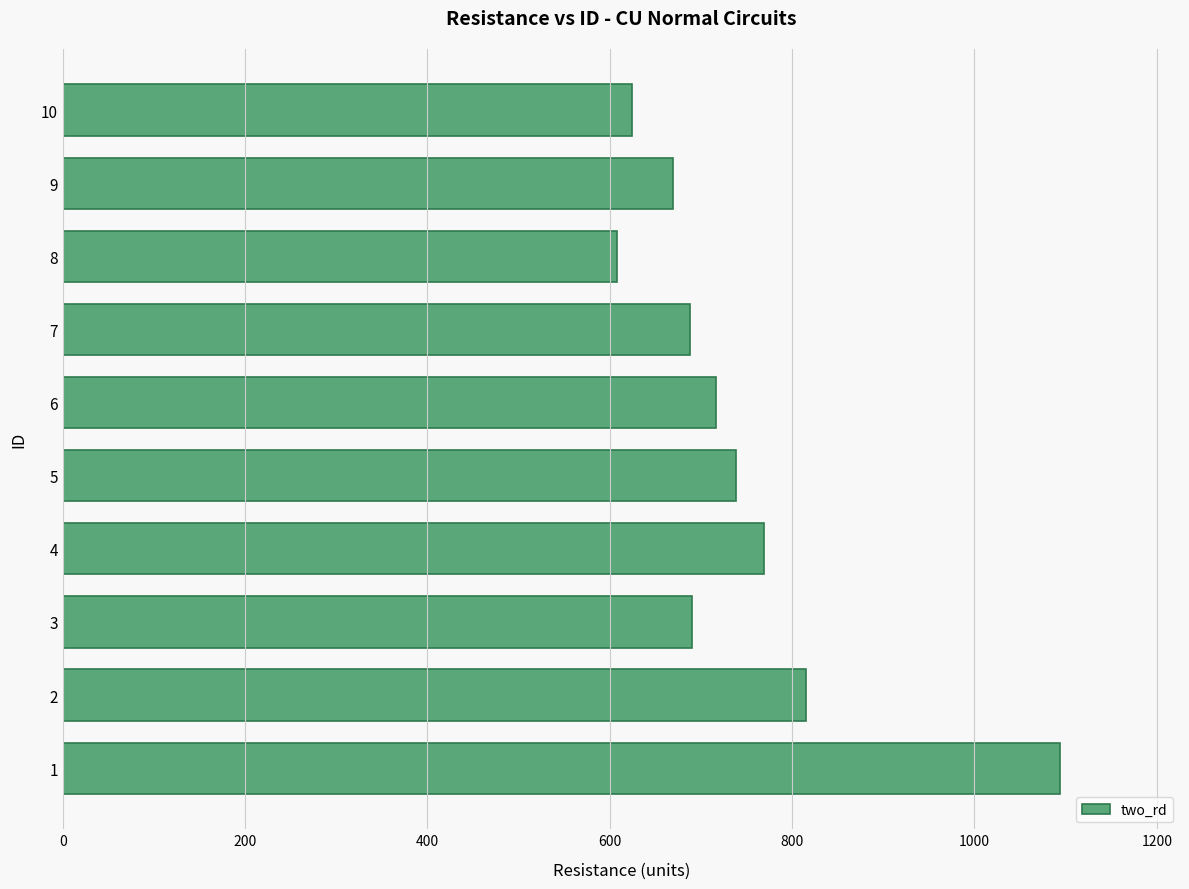

What is the smallest value displayed?

608.0